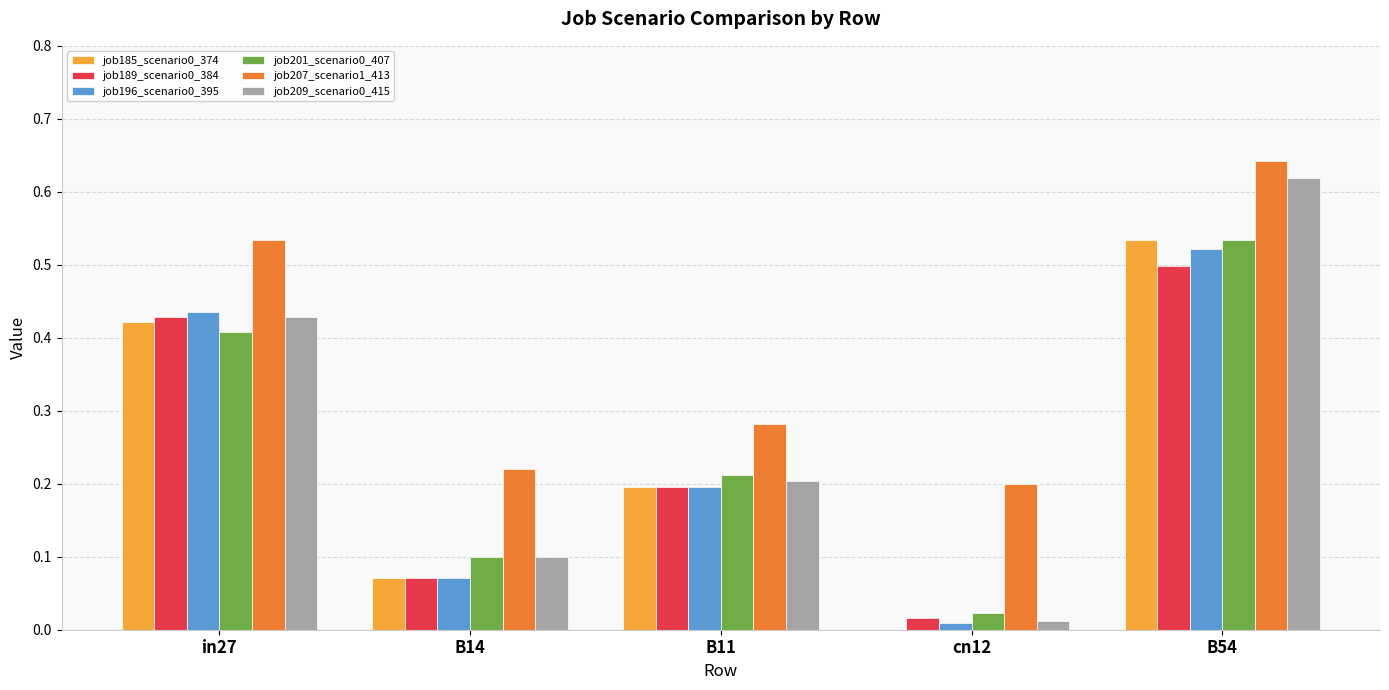

Which series has the largest total across all categories?

job207_scenario1_413